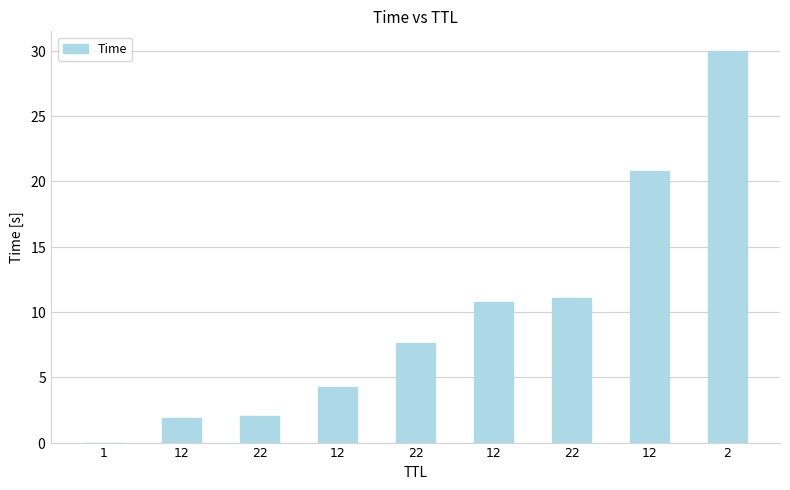

How many values exceed 7?

5